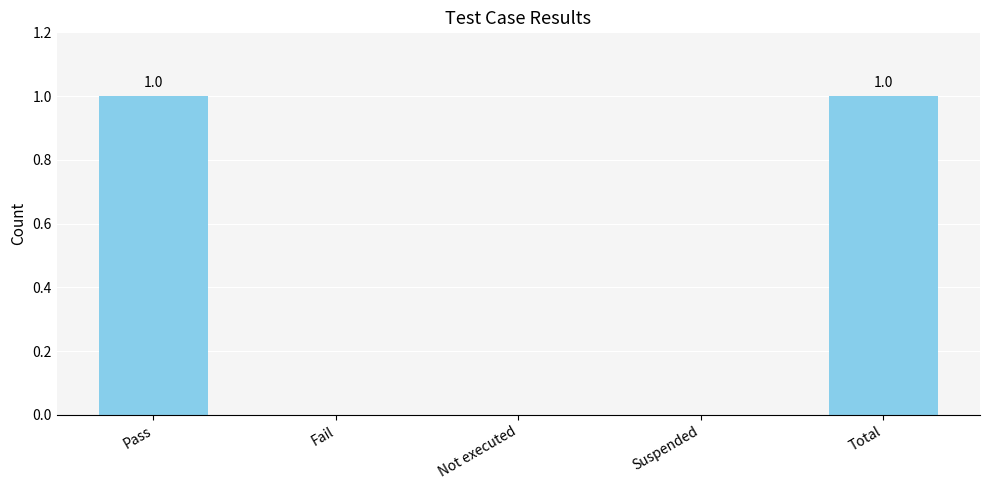

True or false: the data shows 1 at Total.

True